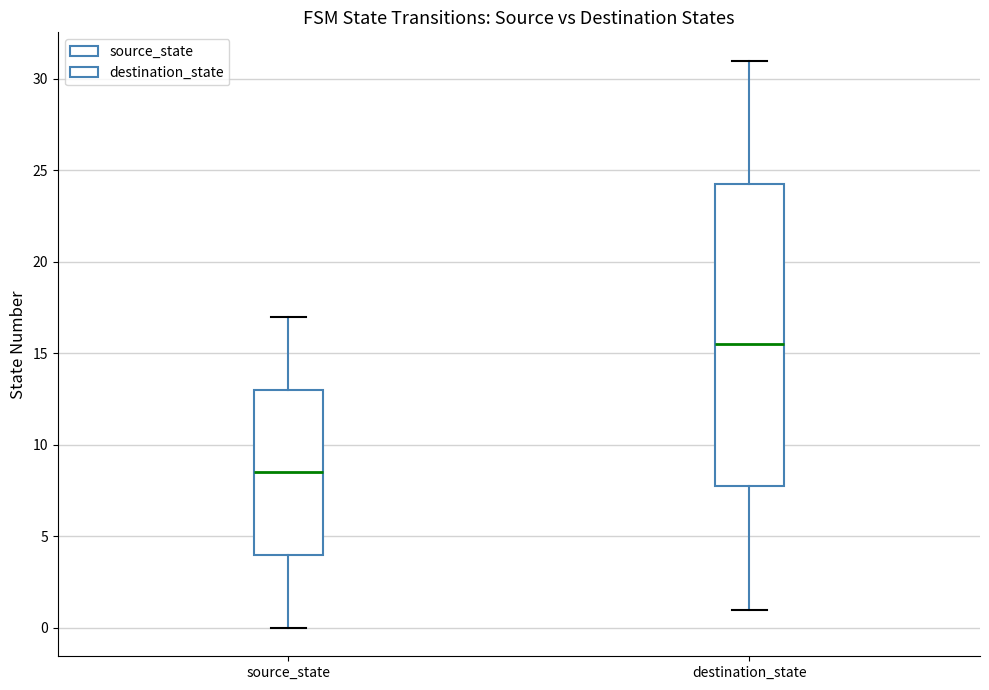

Where is the lower edge of the box for source_state on the y-axis? The values are not printed on the chart, so give them approximately, as read against the axis.

4.0